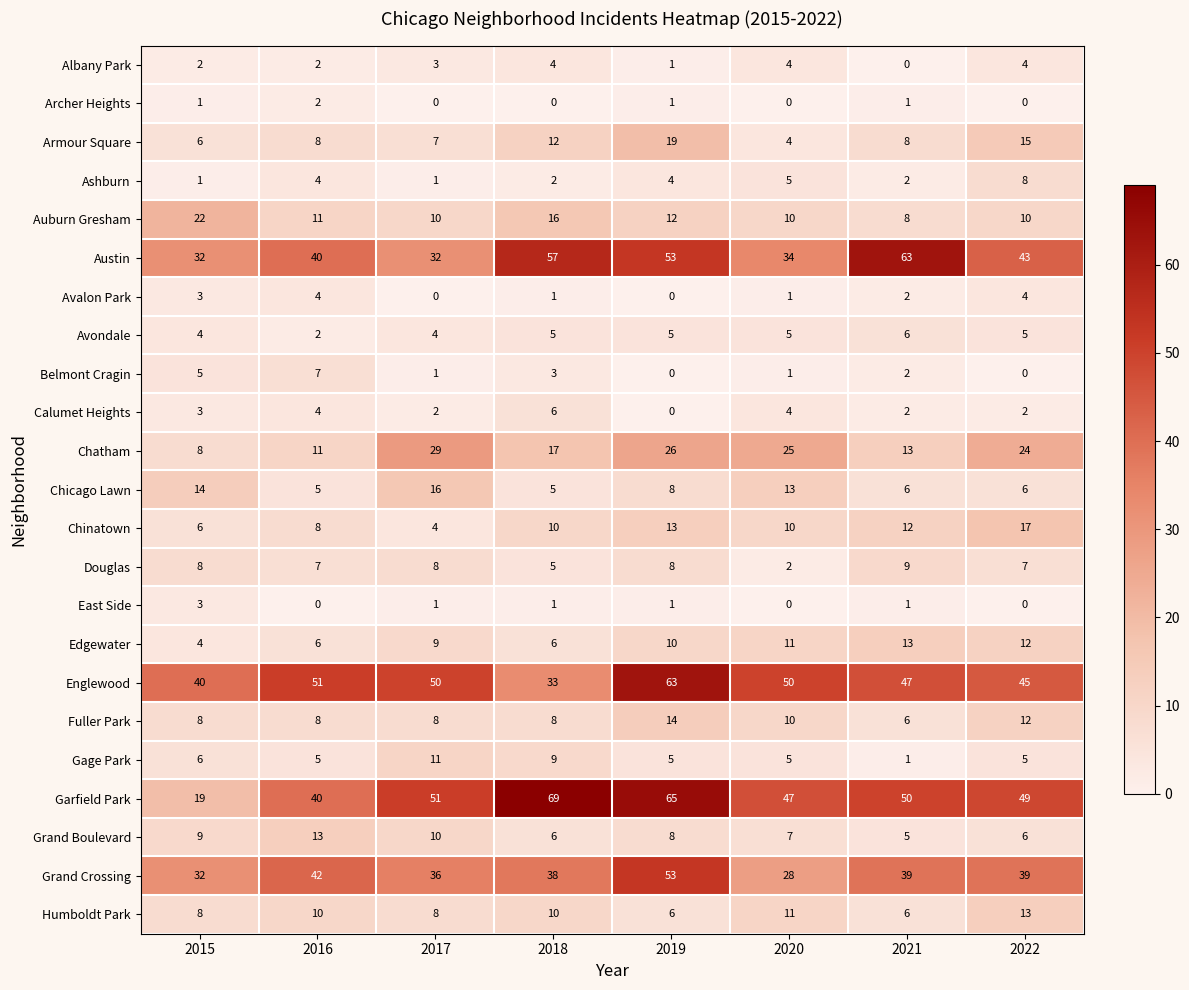

Between 2015 and 2020, which series saw the biggest shift?

Garfield Park